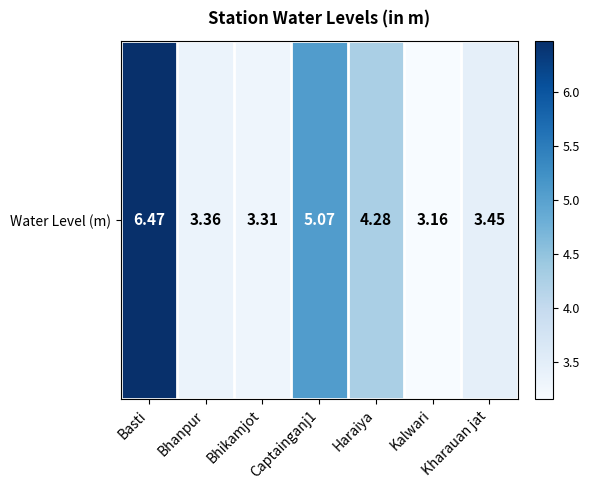

Where is the data nearest to the value 4?

Haraiya